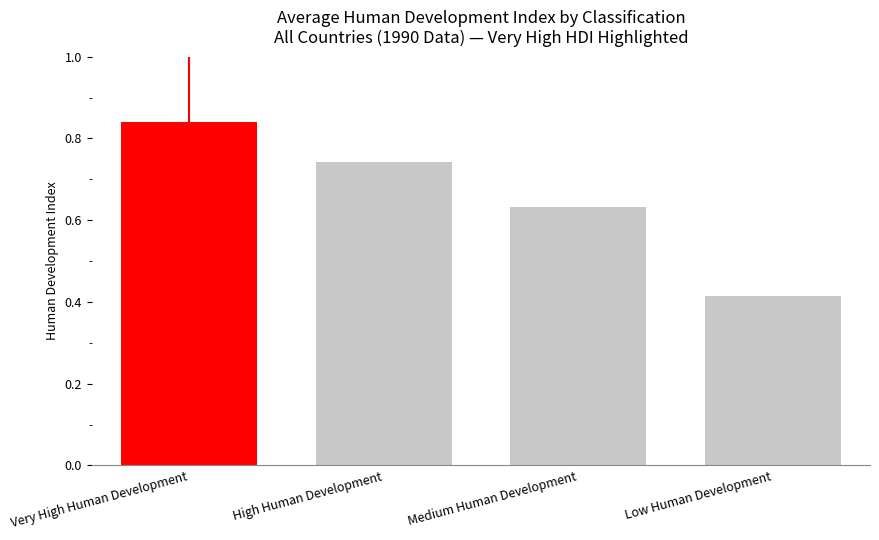

Is it true that the value at Low Human Development is 0.2?

False